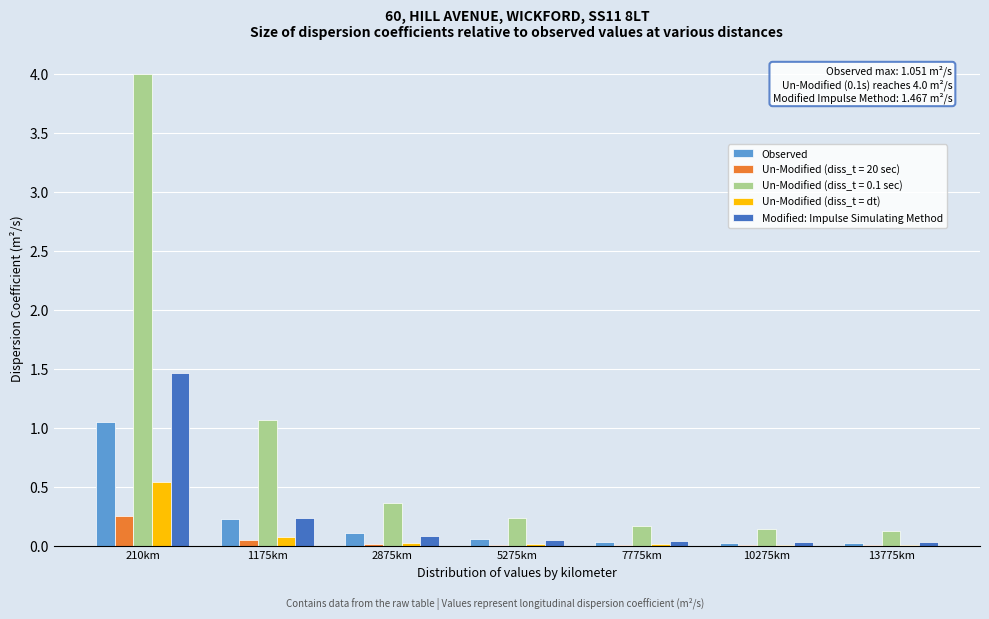

The Observed series shows 0.0 at 10275km. True or false?

True